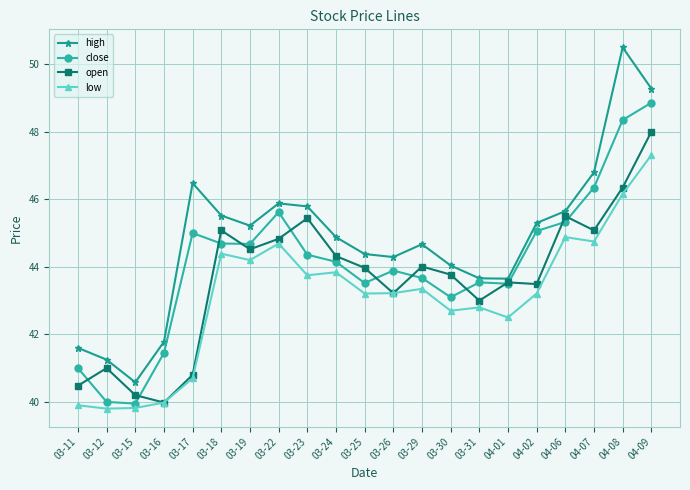

Is this an area chart (filled region under the line)?

No